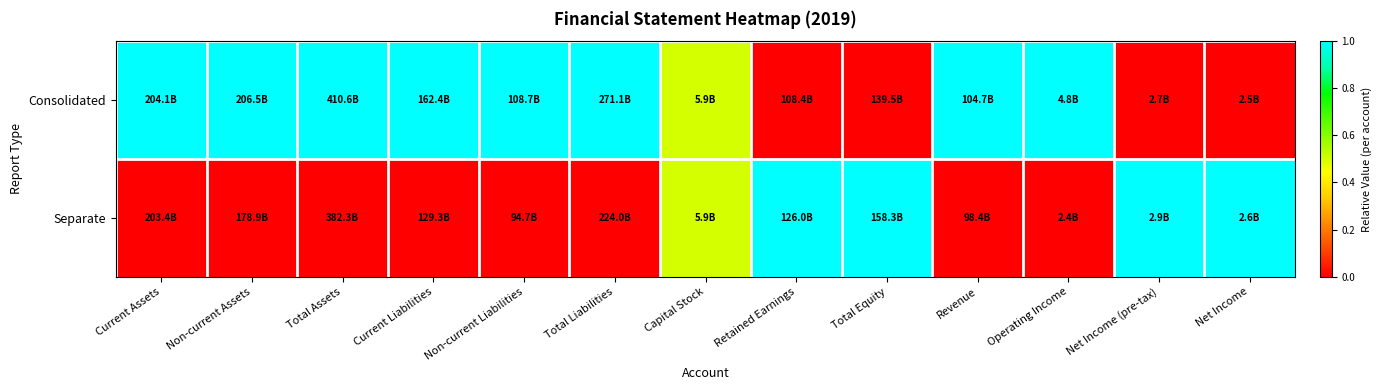

Reading left to right, extract all data points from this chart.

Consolidated: Current Assets=1.0	Non-current Assets=1.0	Total Assets=1.0	Current Liabilities=1.0	Non-current Liabilities=1.0	Total Liabilities=1.0	Capital Stock=0.5	Retained Earnings=0.0	Total Equity=0.0	Revenue=1.0	Operating Income=1.0	Net Income (pre-tax)=0.0	Net Income=0.0
Separate: Current Assets=0.0	Non-current Assets=0.0	Total Assets=0.0	Current Liabilities=0.0	Non-current Liabilities=0.0	Total Liabilities=0.0	Capital Stock=0.5	Retained Earnings=1.0	Total Equity=1.0	Revenue=0.0	Operating Income=0.0	Net Income (pre-tax)=1.0	Net Income=1.0